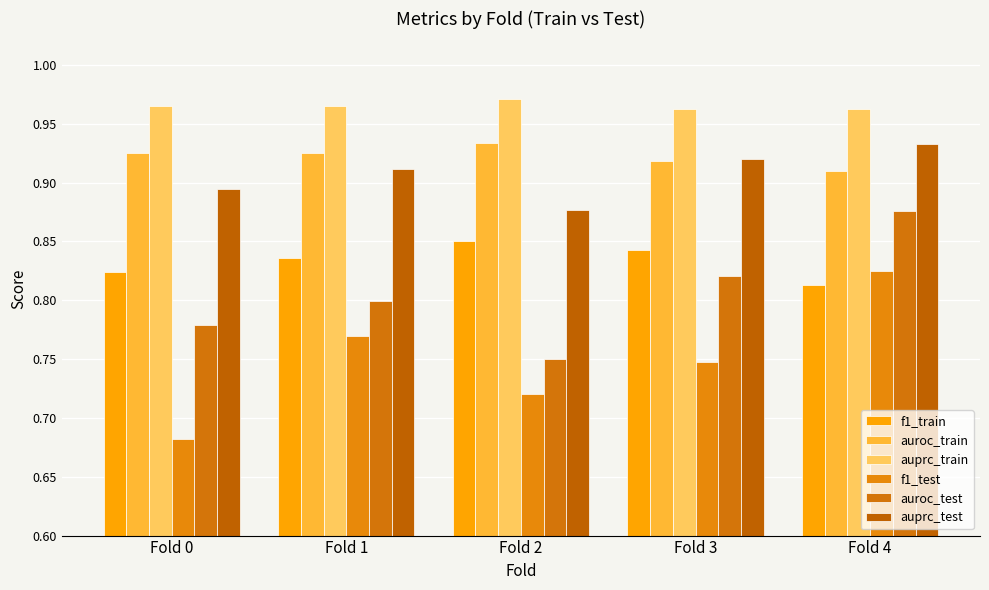

What is the value of the auroc_test bar at the 1st from the left?

0.8